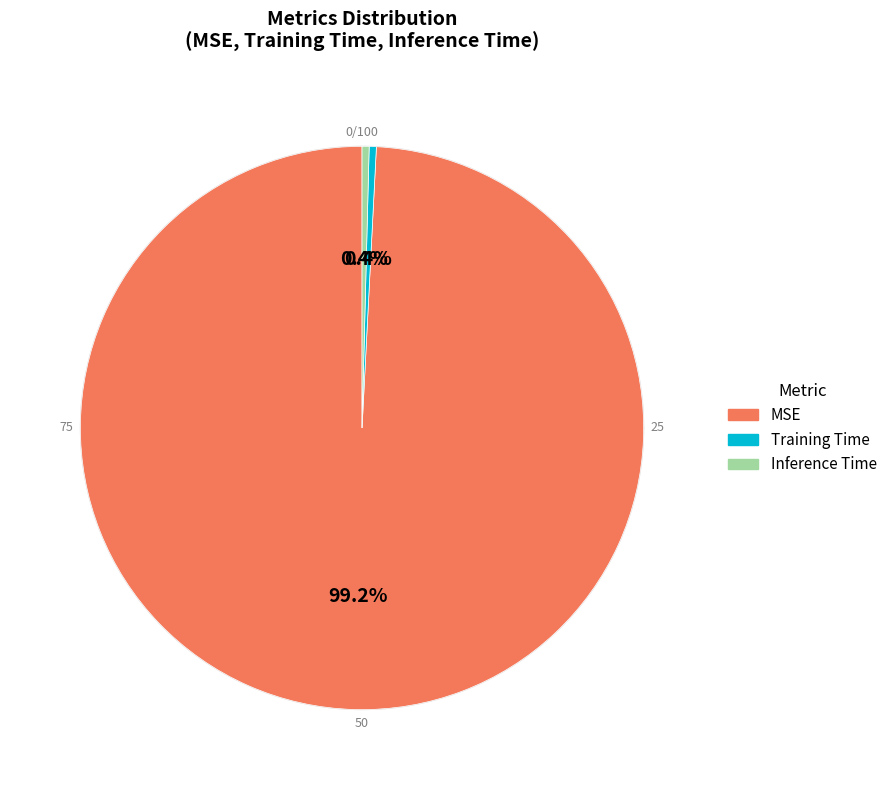

True or false: Inference Time accounts for 0% of the total.

True